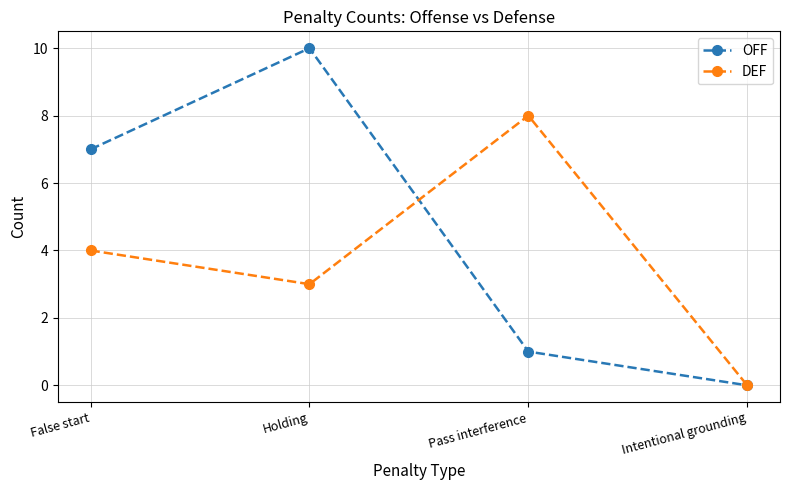

Is this an area chart (filled region under the line)?

No